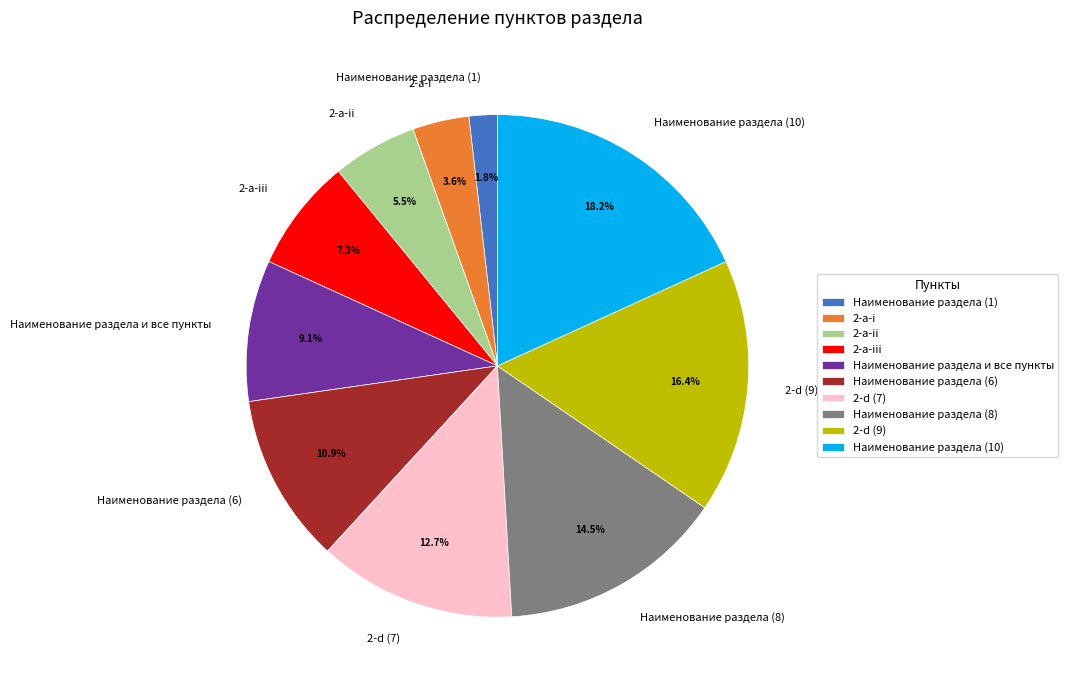

Combined, do Наименование раздела (10) and 2-d (9) account for over 50%?

No